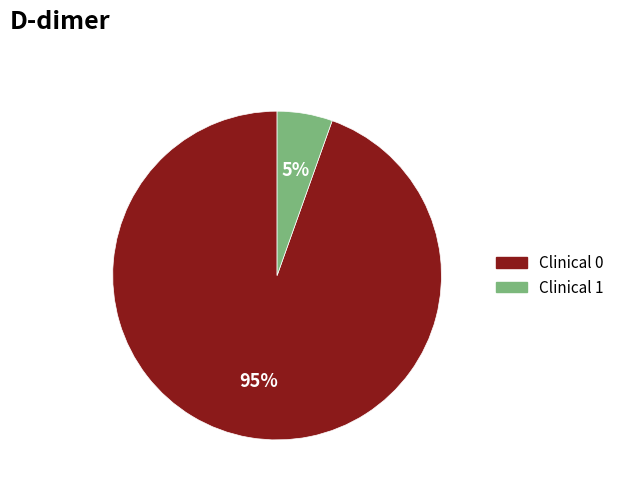

Which category accounts for the majority?

Clinical 0